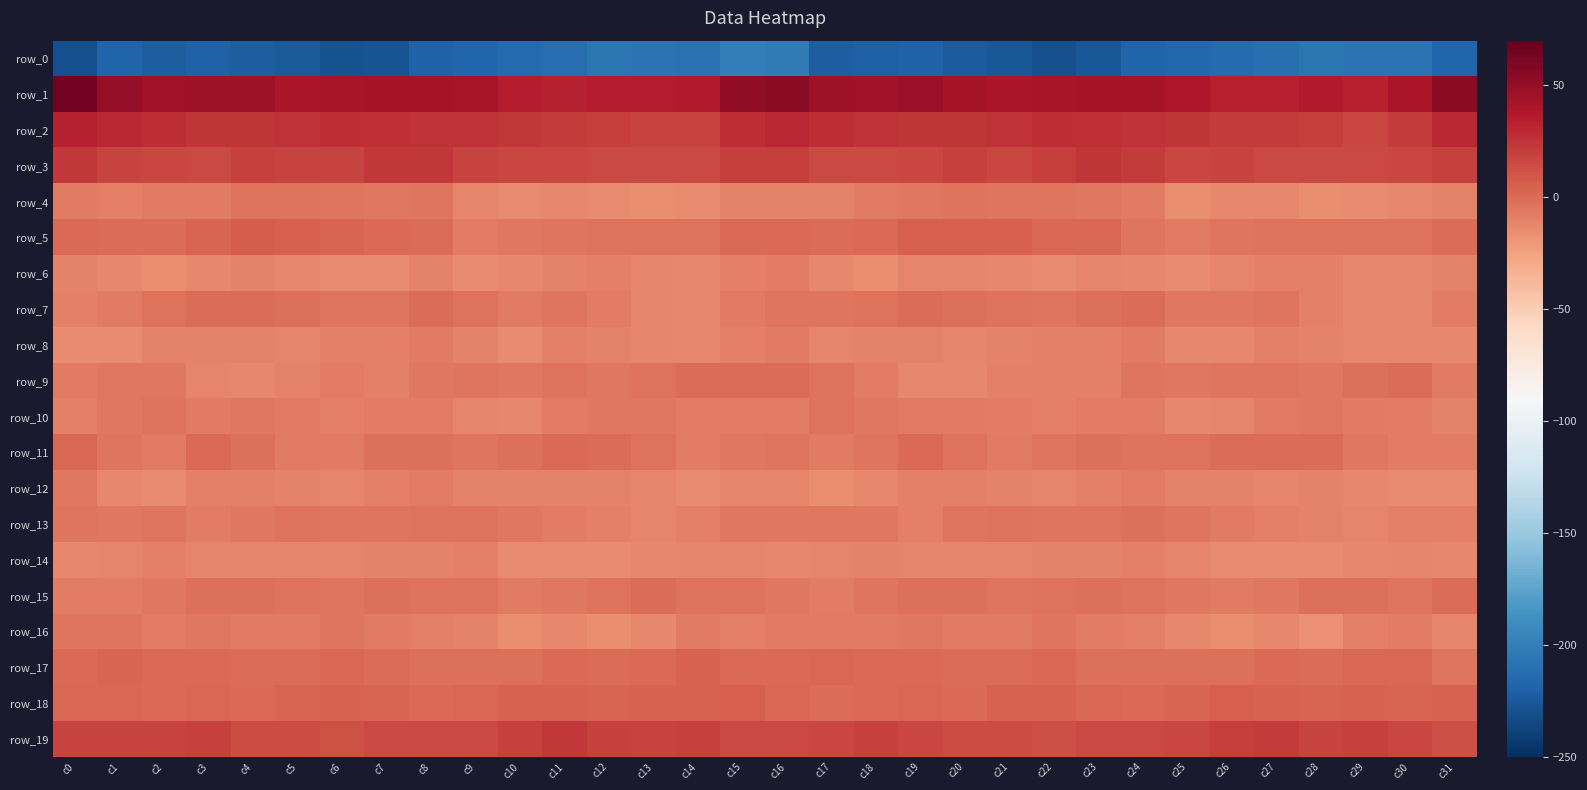

Rank the series at c27 from highest to lowest value.

row_1, row_19, row_2, row_3, row_18, row_17, row_11, row_5, row_9, row_7, row_15, row_10, row_8, row_13, row_6, row_12, row_4, row_16, row_14, row_0